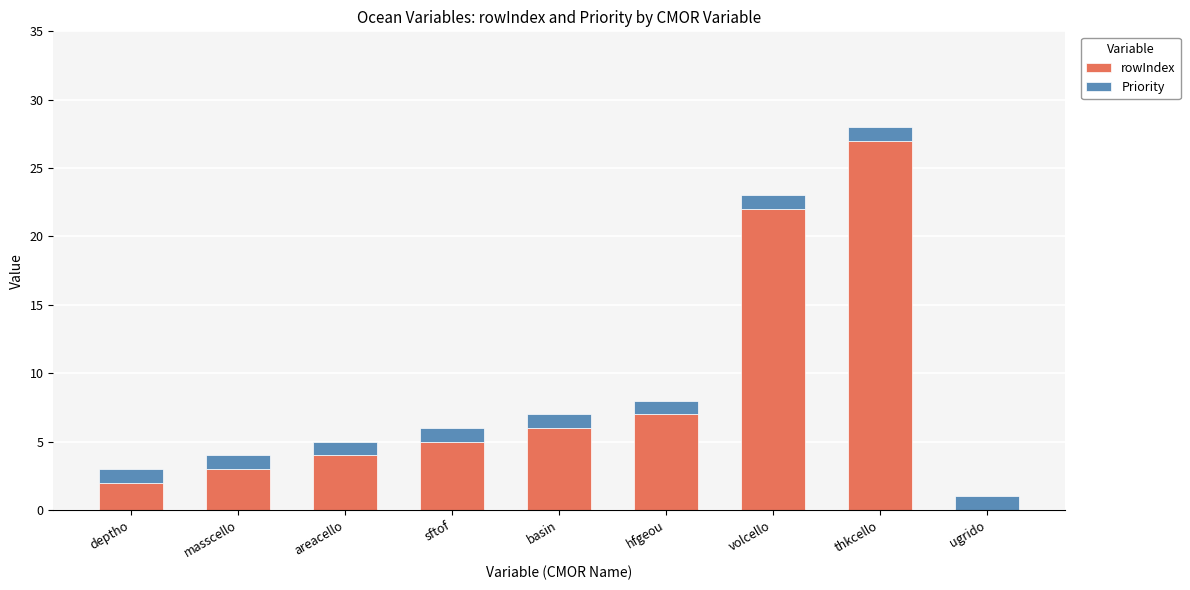

Is it true that rowIndex equals 10 at volcello?

False